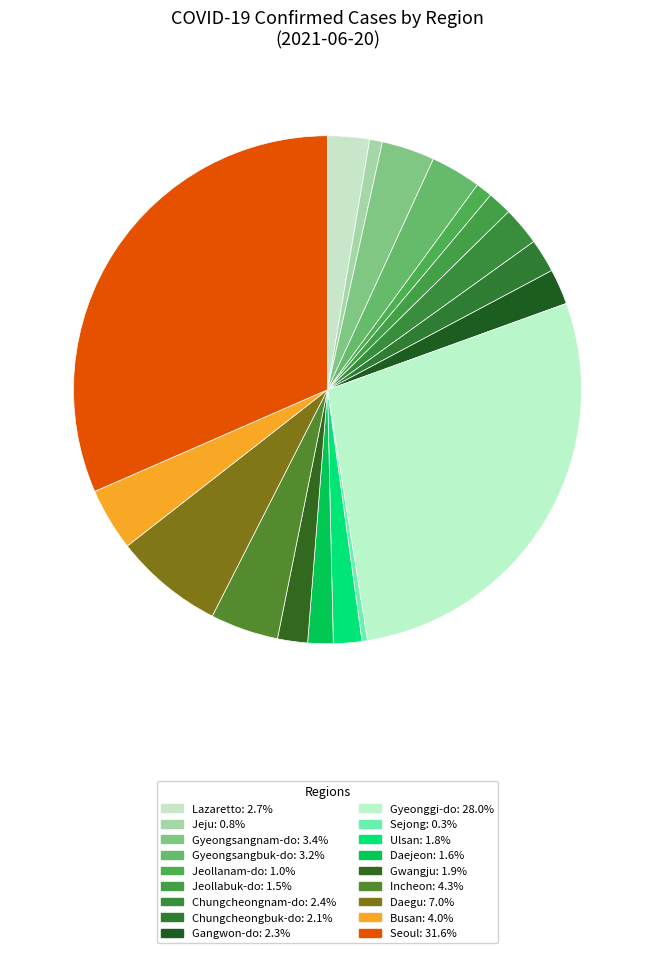

To the nearest percent, what percentage of the pie is Busan?

4%